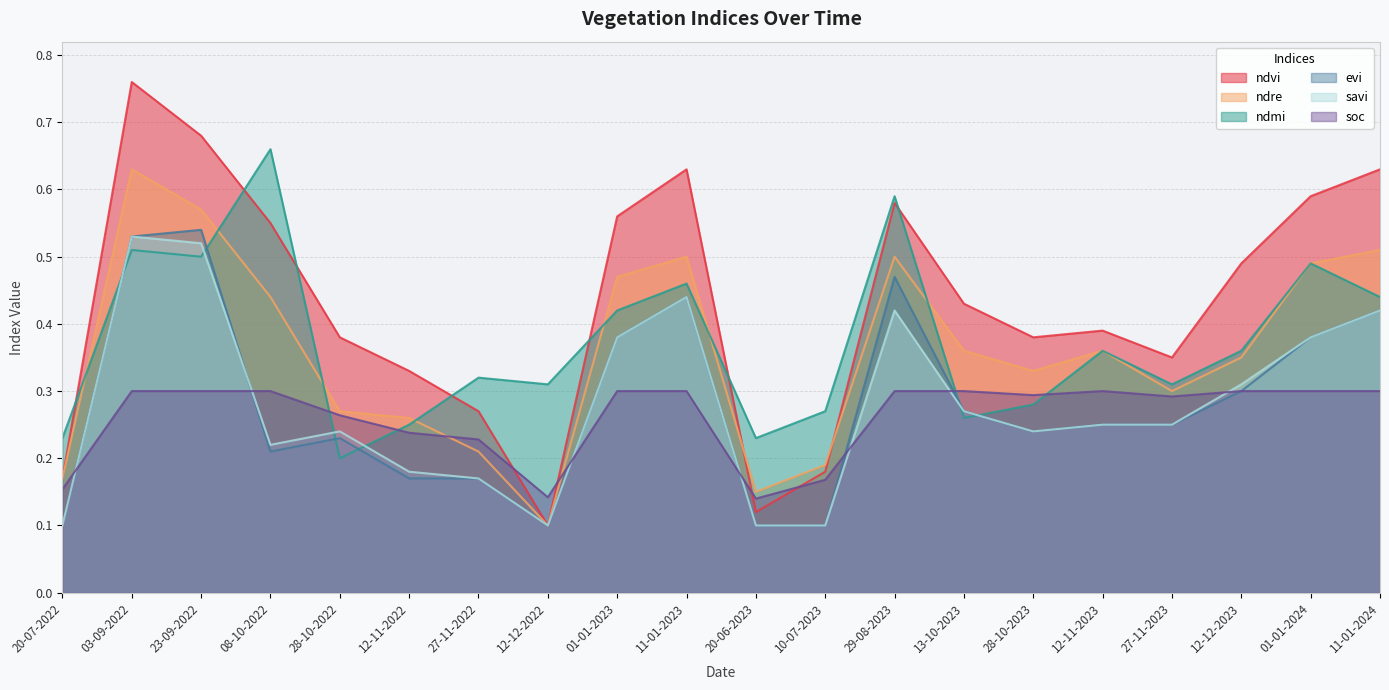

In savi, how many points are lower than both neighbors (excluding endpoints)?

3